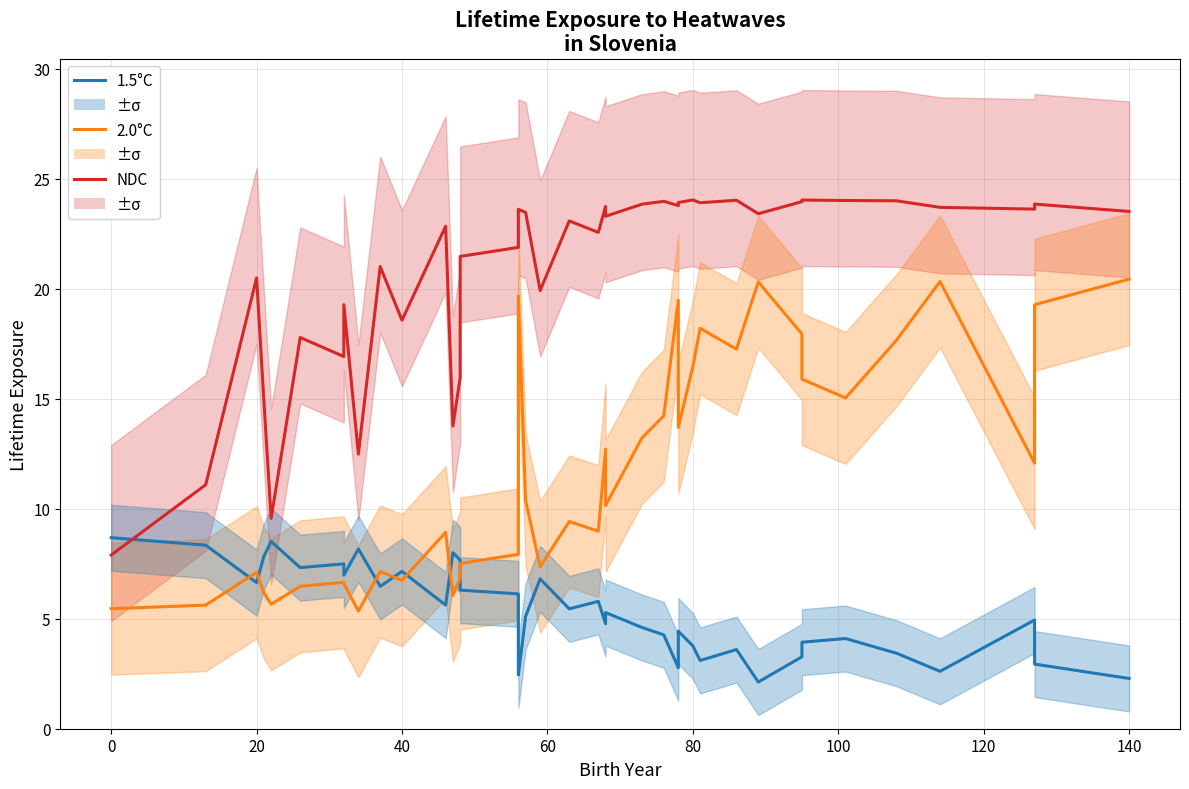

Reading left to right, what are all the values shown in this chart?

1.5°C: 8.7	8.3	6.6	7.8	8.5	7.3	7.5	7.0	8.2	6.5	7.2	5.6	8.0	7.7	6.3	6.1	6.0	2.4	5.1	6.8	5.4	5.8	4.8	5.3	4.6	4.3	2.8	4.4	3.8	3.1	3.6	2.1	3.3	3.9	4.1	3.4	2.6	4.9	2.9	2.3
2.0°C: 5.5	5.6	7.1	6.2	5.7	6.5	6.7	6.6	5.3	7.1	6.7	8.9	6.1	6.9	7.5	7.9	8.3	19.7	10.4	7.4	9.4	9.0	12.7	10.1	13.2	14.2	19.5	13.7	16.5	18.2	17.3	20.3	17.9	15.9	15.0	17.7	20.3	12.1	19.3	20.4
NDC: 7.9	11.1	20.5	14.9	9.6	17.8	16.9	19.3	12.5	21.0	18.6	22.8	13.8	16.0	21.5	21.9	22.2	23.6	23.5	19.9	23.1	22.6	23.7	23.3	23.8	24.0	23.8	23.9	24.0	23.9	24.0	23.4	24.0	24.0	24.0	24.0	23.7	23.6	23.8	23.5